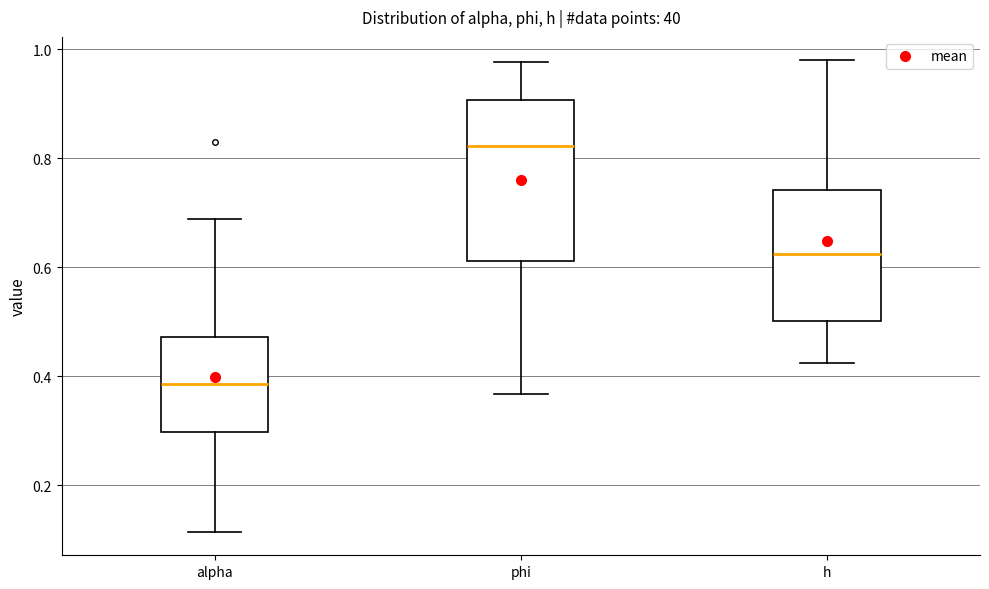

Reading left to right, transcribe this box plot: for each box, give where its median line is, the range the box spans, and where its two whiskers end, as read against the y-axis. The values are not printed on the chart, so give them approximately, as read against the axis.

alpha: median 0.38, box 0.30 to 0.48, whiskers 0.12 to 0.68
phi: median 0.82, box 0.62 to 0.90, whiskers 0.36 to 0.98
h: median 0.62, box 0.50 to 0.74, whiskers 0.42 to 0.98